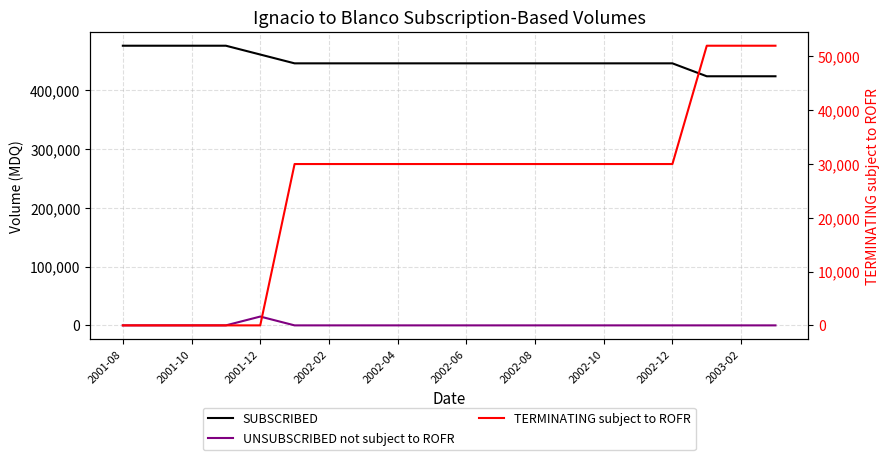

What position from the left is 2002-10?

15